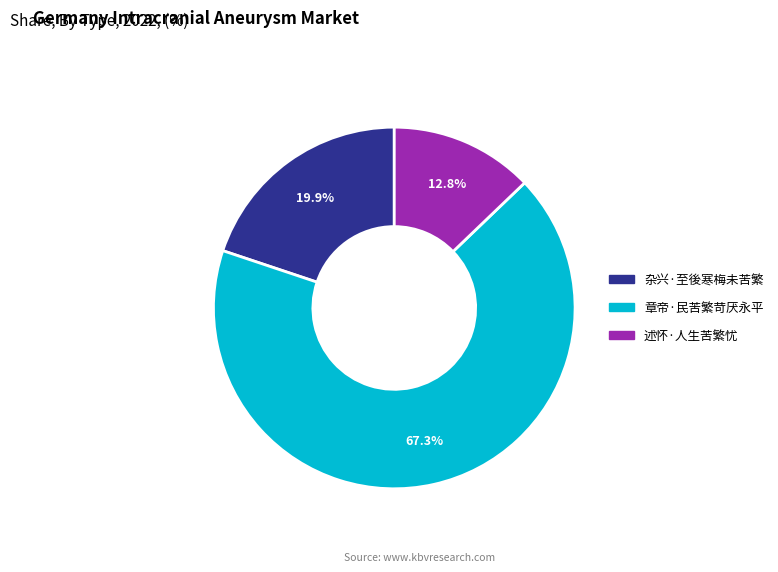

True or false: 章帝·民苦繁苛厌永平 accounts for 78% of the total.

False